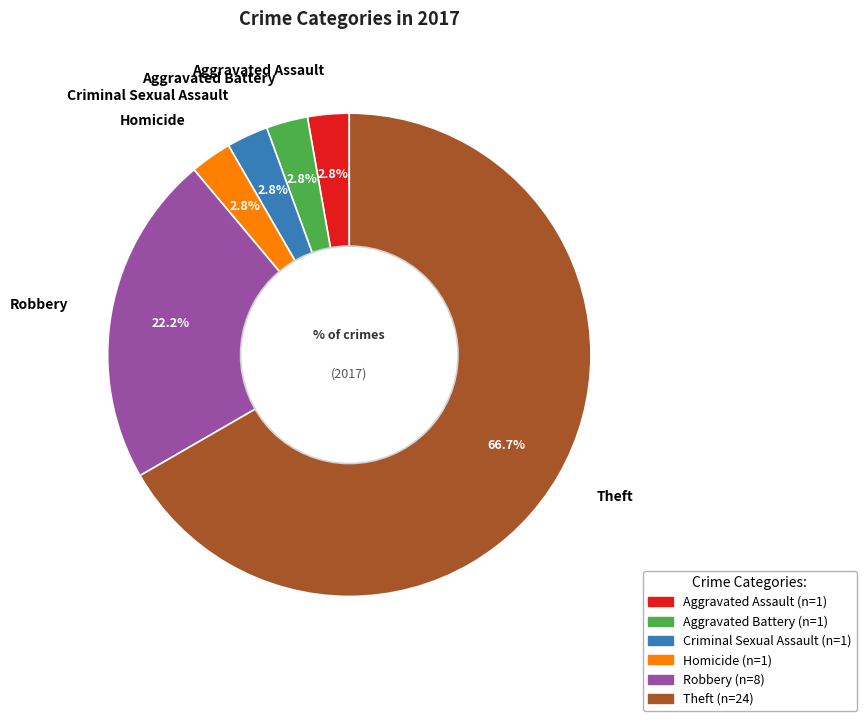

Do Criminal Sexual Assault and Theft together represent more than half of the pie?

Yes